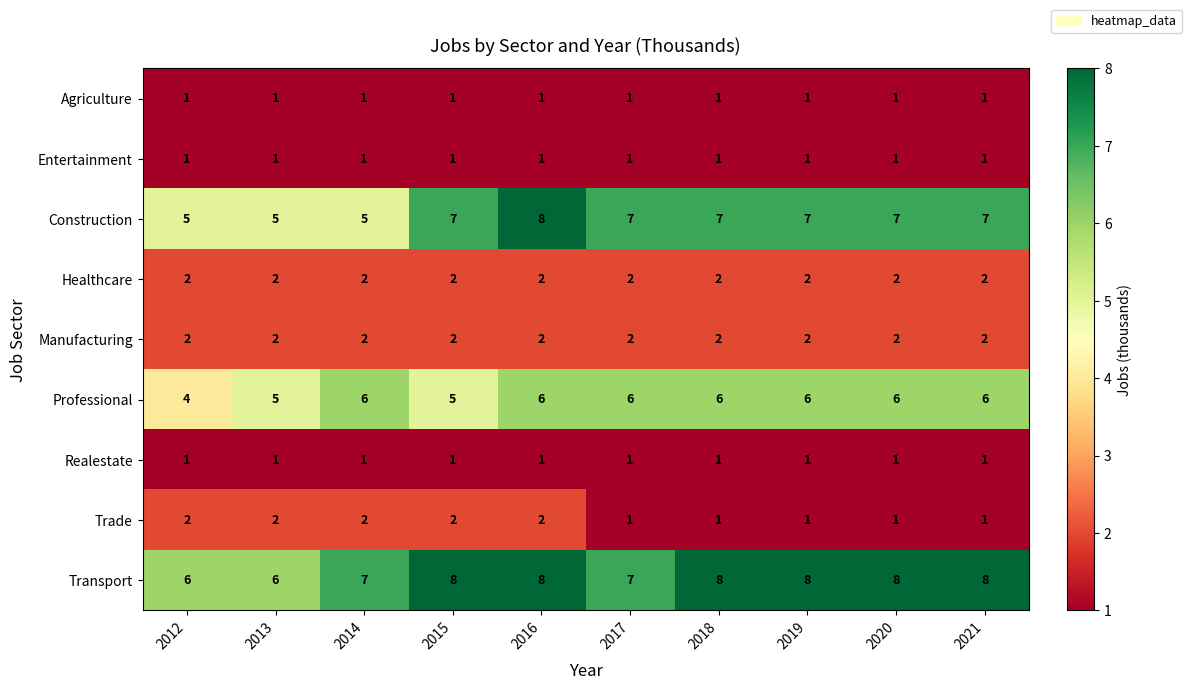

True or false: Transport has a value of 10 at 2012.

False